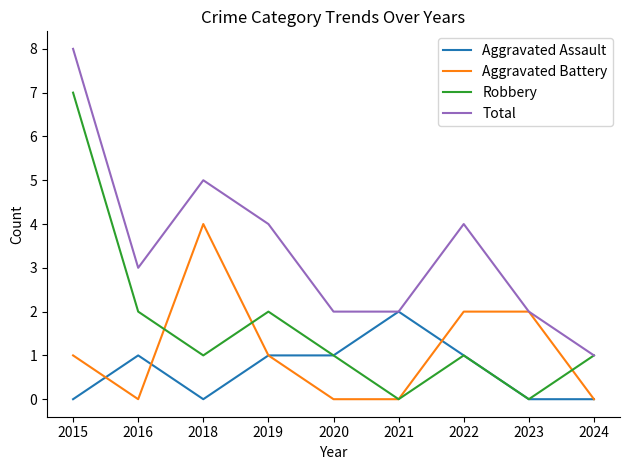

Is the value of Aggravated Battery at 2015 greater than the value of Aggravated Assault at 2015?

Yes